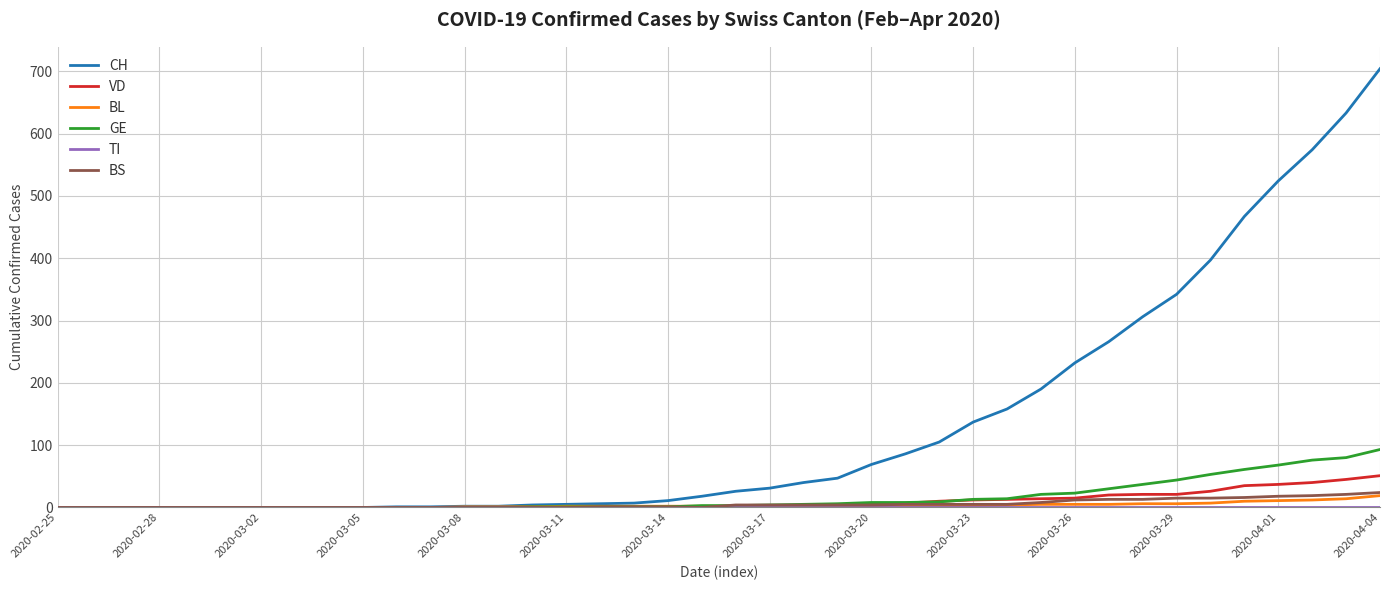

Which series has the largest total across all categories?

CH